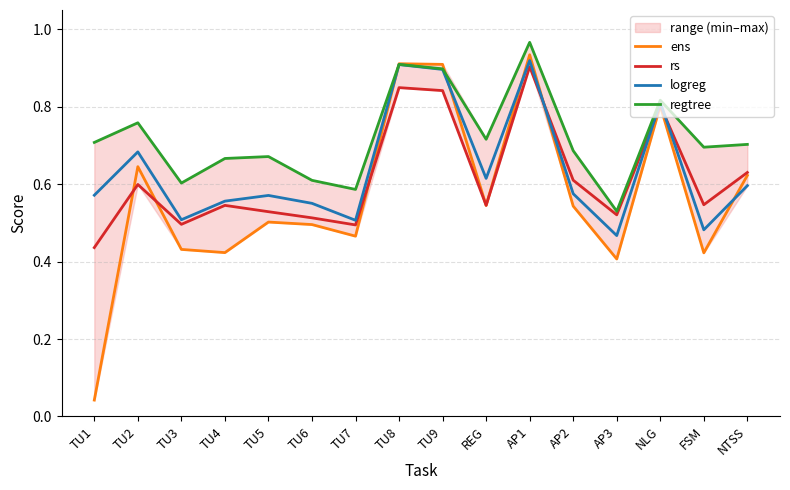

Which category has the lowest value across all series?

TU1